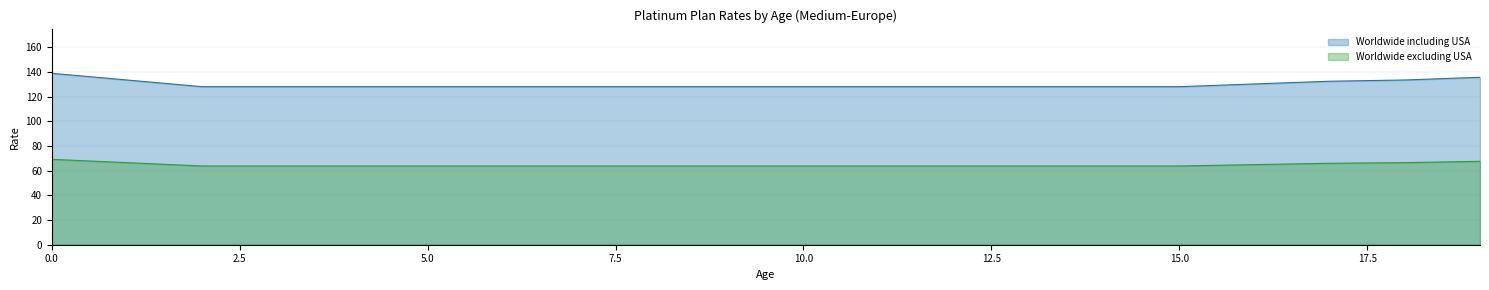

Rank the series by their average value, from highest to lowest.

Worldwide including USA, Worldwide excluding USA